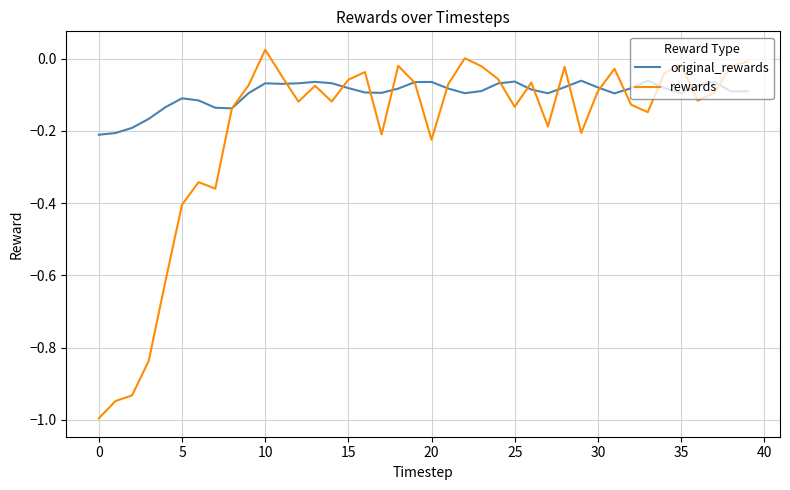

Which series has the largest total across all categories?

original_rewards